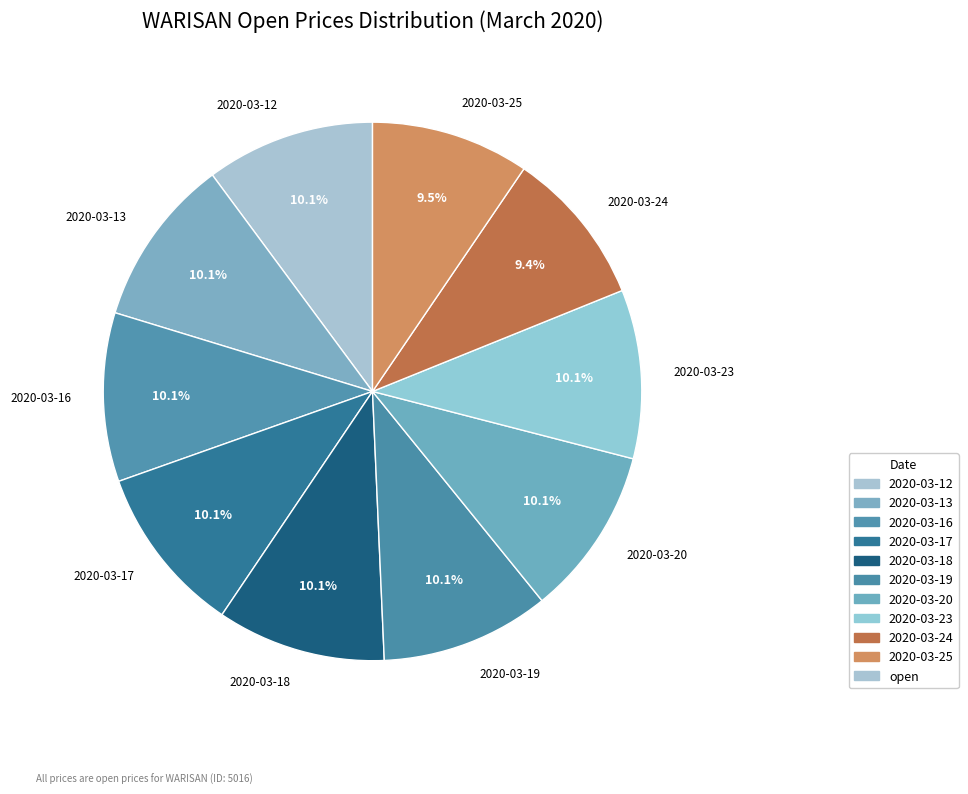

Is there a majority slice in this chart?

No